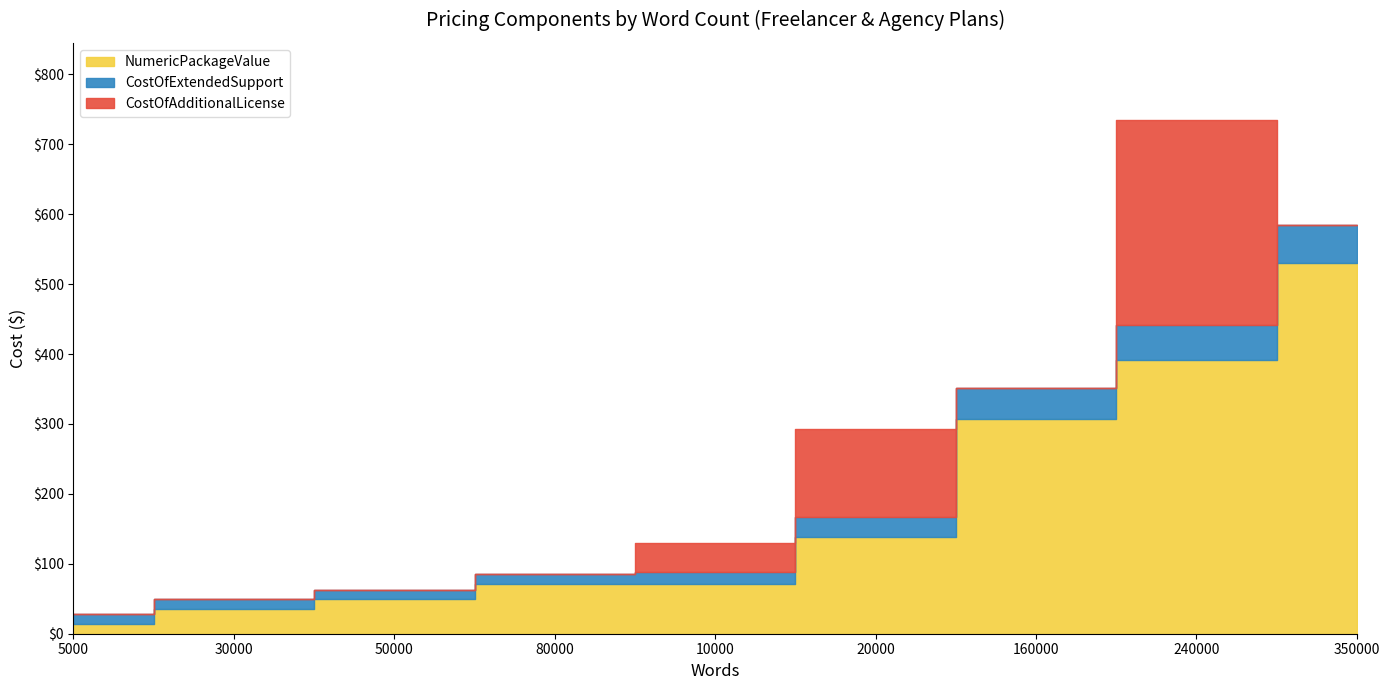

What is the difference between the second highest and minimum values in the CostOfAdditionalLicense series?

126